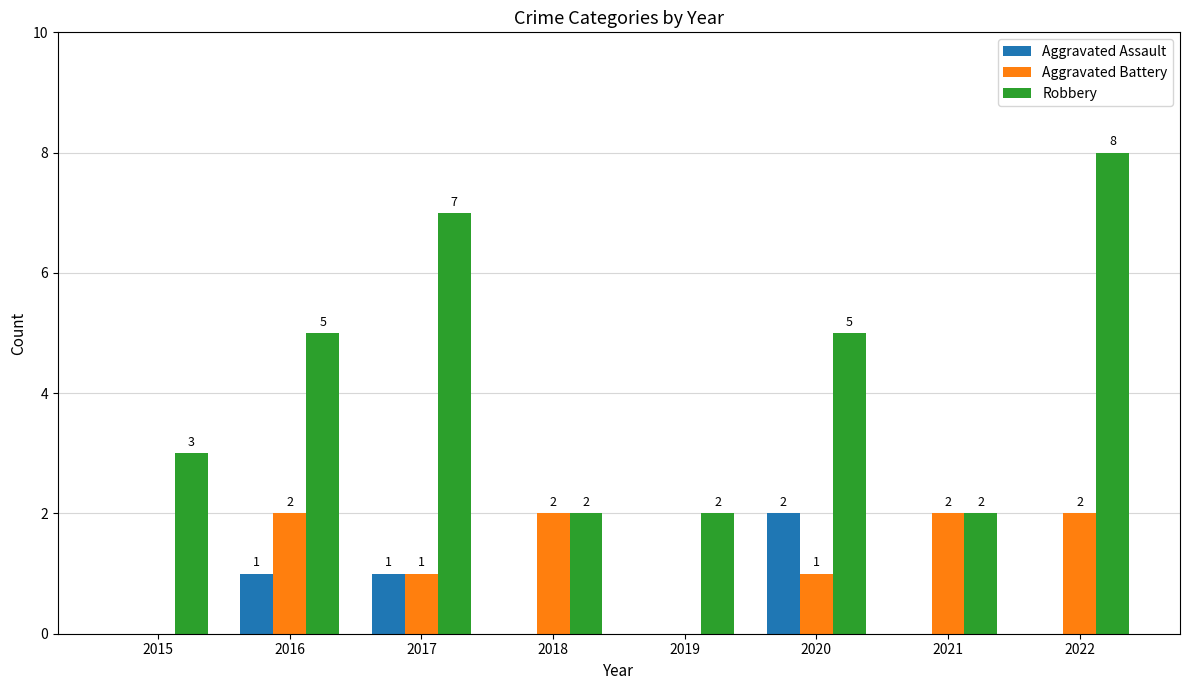

How many Aggravated Battery values are between 1 and 2?

6